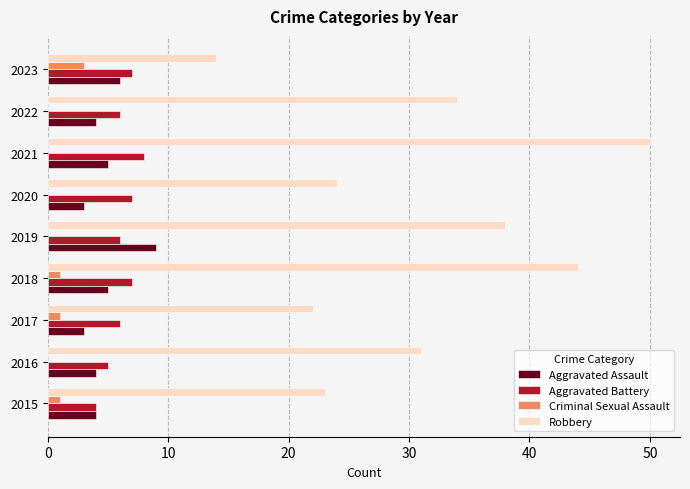

Count the number of data series in this chart.

4